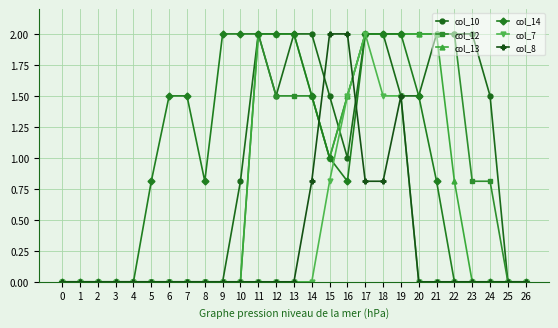

What is the spread (max minus min) of values at 5?

0.8